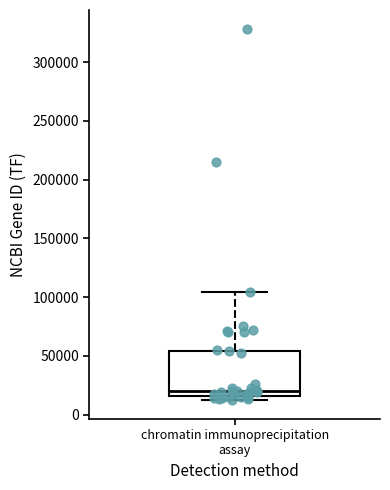

Transcribe this box plot: give where the median line is, the range the box spans, and where the two whiskers end, as read against the y-axis. The values are not printed on the chart, so give them approximately, as read against the axis.

median 20000, box 15000 to 55000, whiskers 10000 to 105000